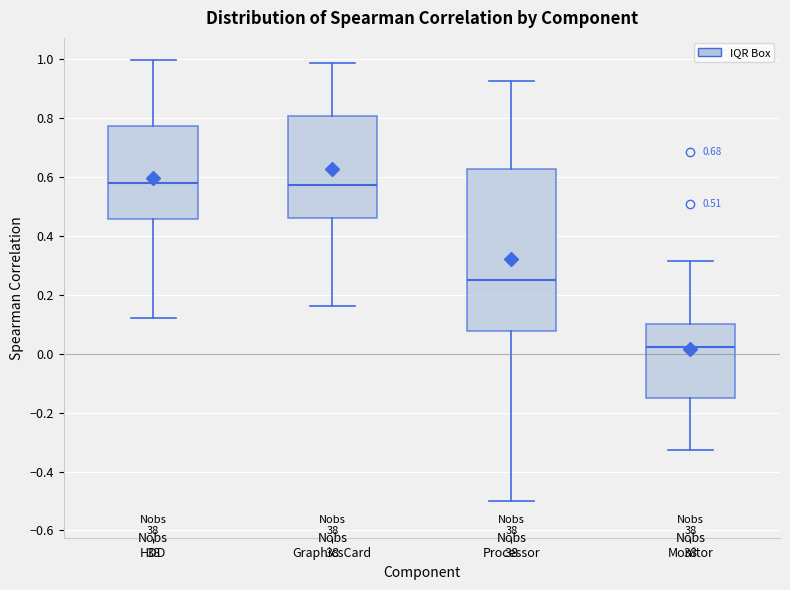

Reading left to right, transcribe this box plot: for each box, give where its median line is, the range the box spans, and where its two whiskers end, as read against the y-axis. The values are not printed on the chart, so give them approximately, as read against the axis.

HDD: median 0.58, box 0.46 to 0.78, whiskers 0.12 to 1.00
GraphicsCard: median 0.58, box 0.46 to 0.80, whiskers 0.16 to 0.98
Processor: median 0.24, box 0.08 to 0.62, whiskers -0.50 to 0.92
Monitor: median 0.02, box -0.14 to 0.10, whiskers -0.32 to 0.32